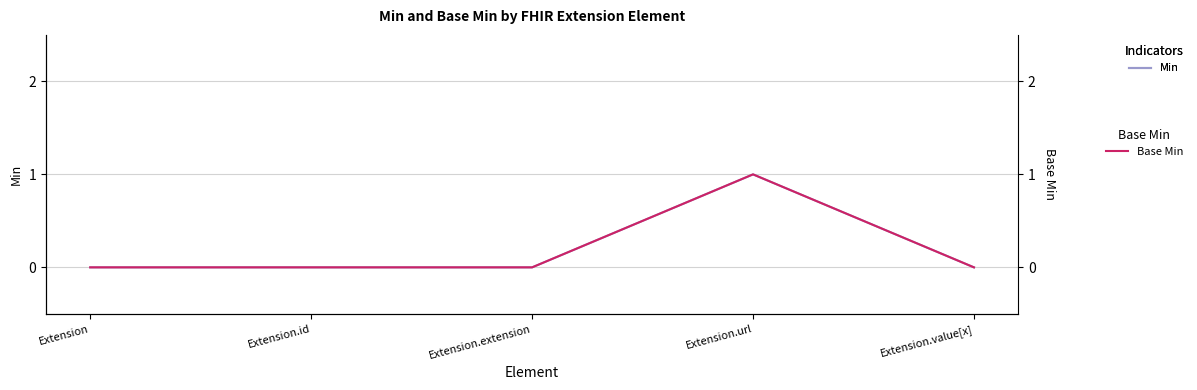

Reading left to right, extract all data points from this chart.

Min: 0	0	0	1	0
Base Min: 0	0	0	1	0